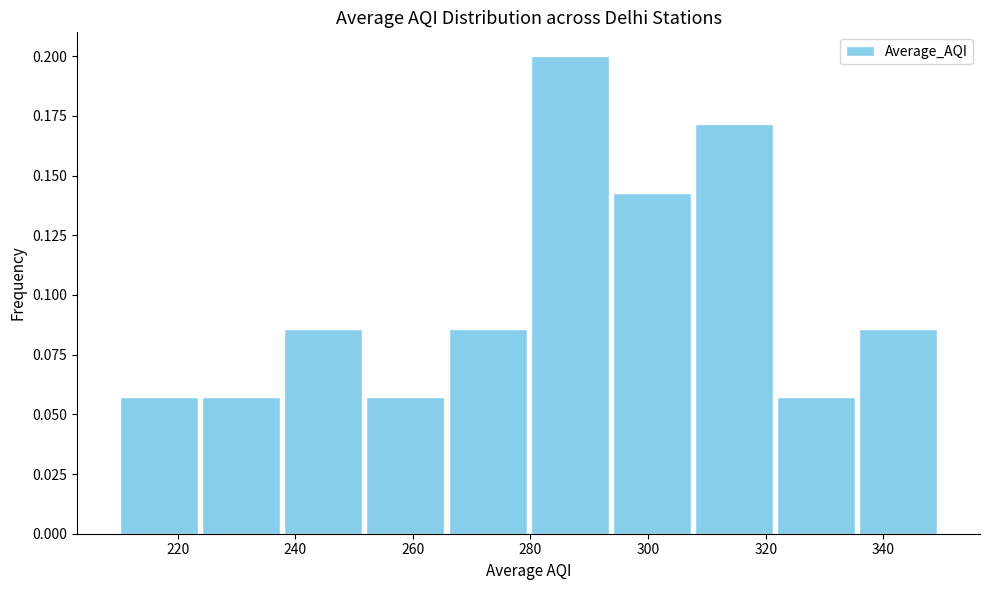

Which range on the x-axis has the tallest bar?

280 to 294